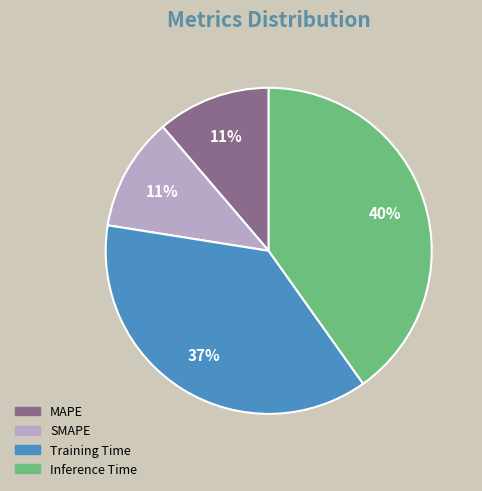

Is there a majority slice in this chart?

No